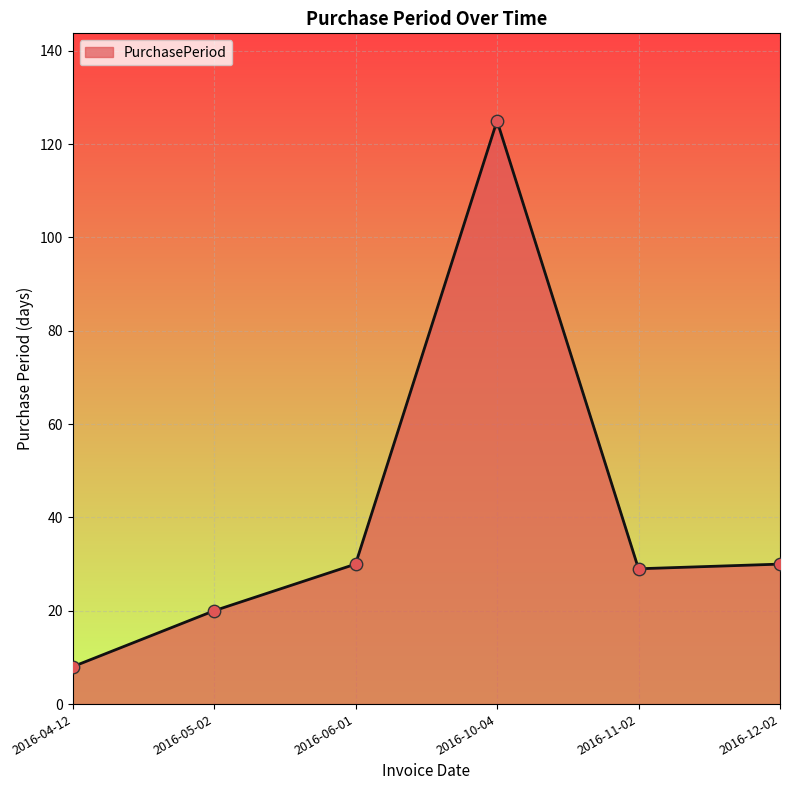

Approximately how many times larger is the value at 2016-05-02 compared to 2016-12-02?

0.7